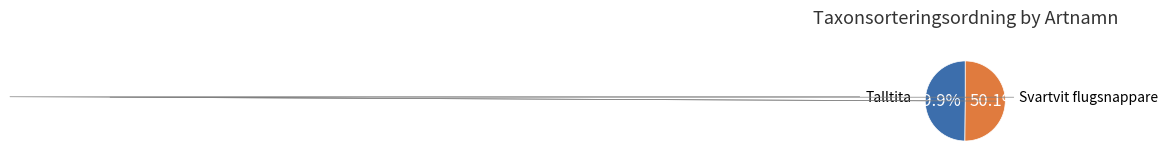

Approximately how many times larger is the value at Svartvit flugsnappare compared to Talltita?

1.0